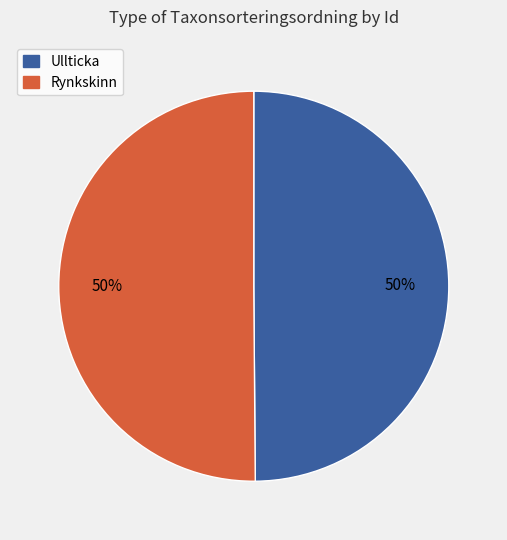

To the nearest percent, what is the average slice percentage?

50%